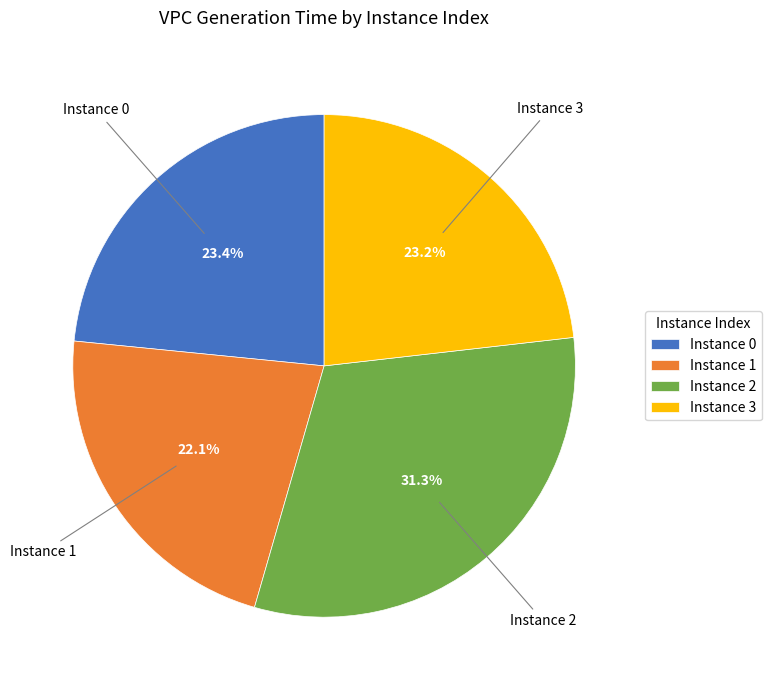

Which category has the smallest portion of the pie?

Instance 1